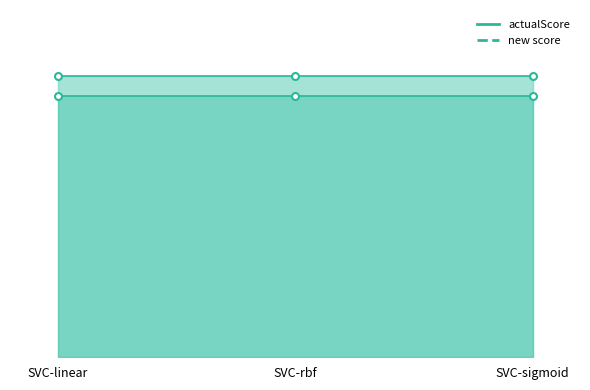

Does the chart have visible grid lines?

No